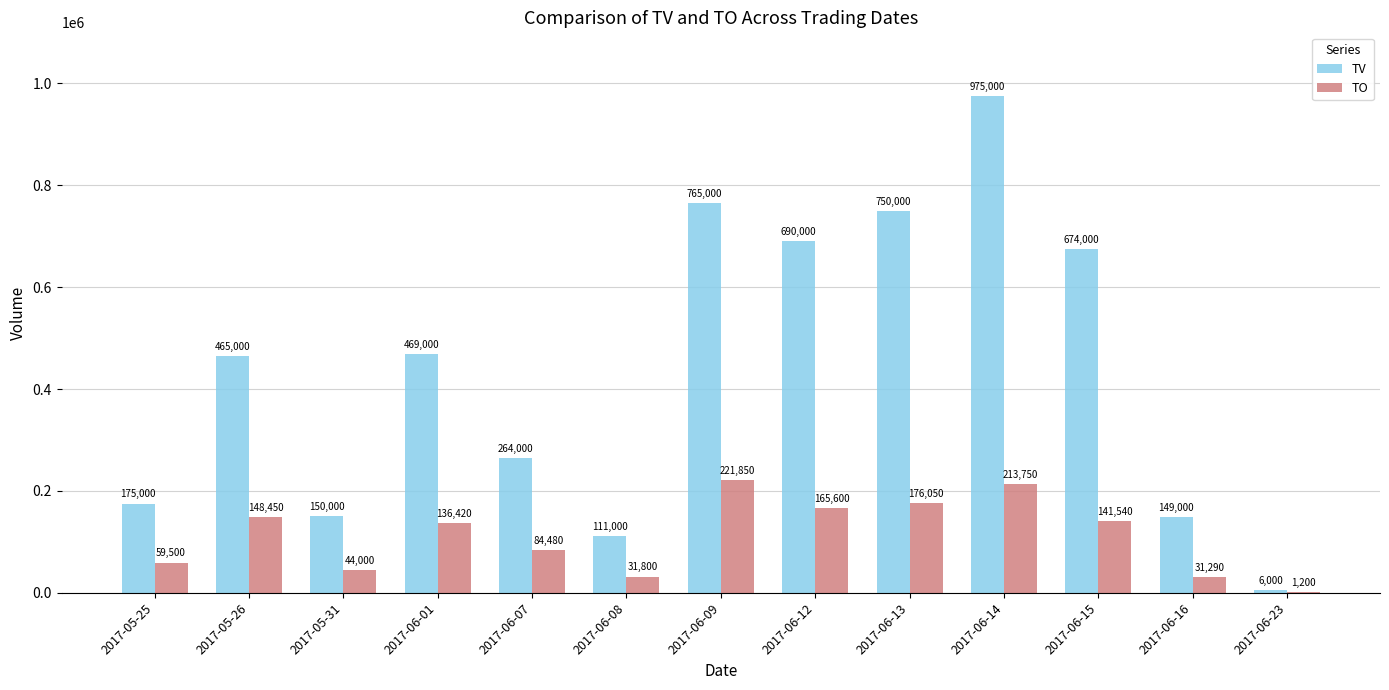

Reading right to left, what are all the values shown in this chart?

TV: 6000	149000	674000	975000	750000	690000	765000	111000	264000	469000	150000	465000	175000
TO: 1200	31290	141540	213750	176050	165600	221850	31800	84480	136420	44000	148450	59500